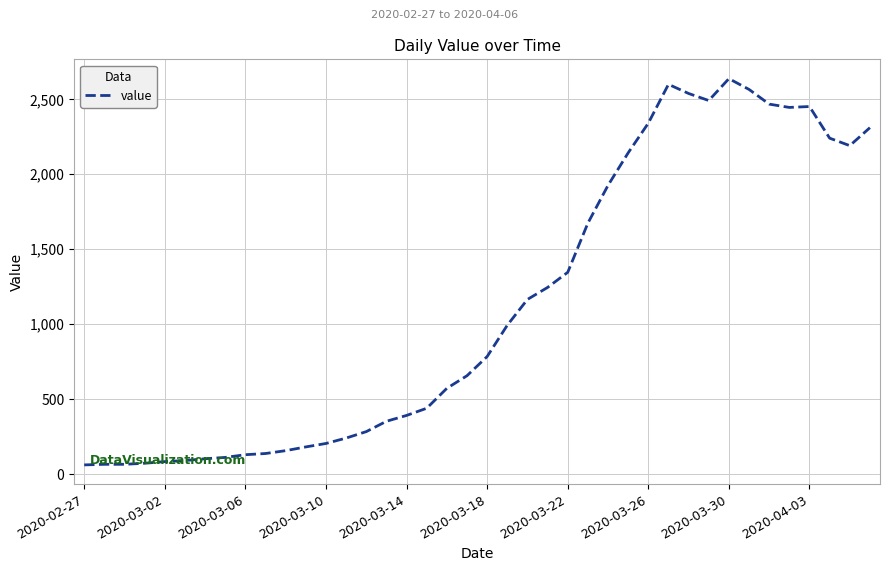

What is the greatest value displayed?

2638